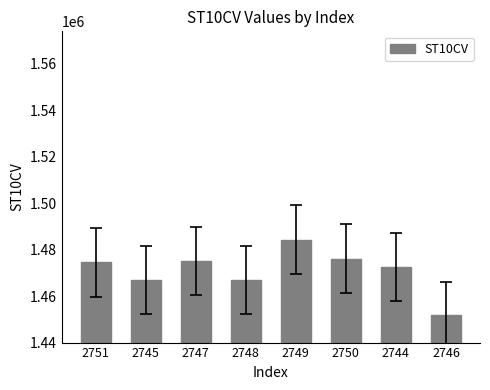

What is the change in value from 2745 to 2746?

-15330